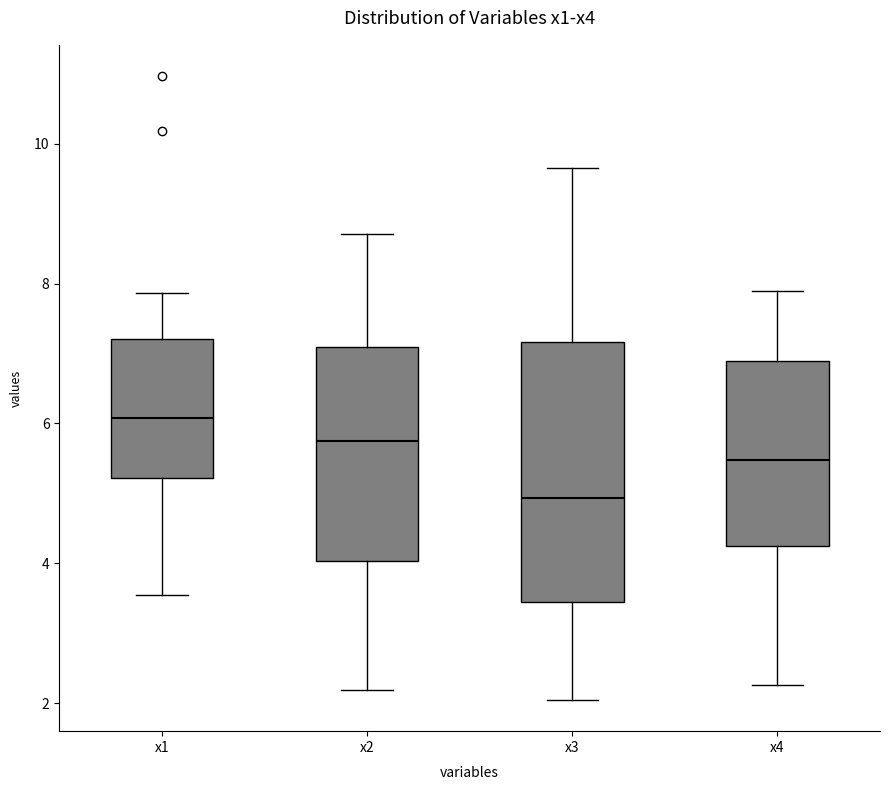

Which box is the tallest, from its lower edge to its upper edge?

x3